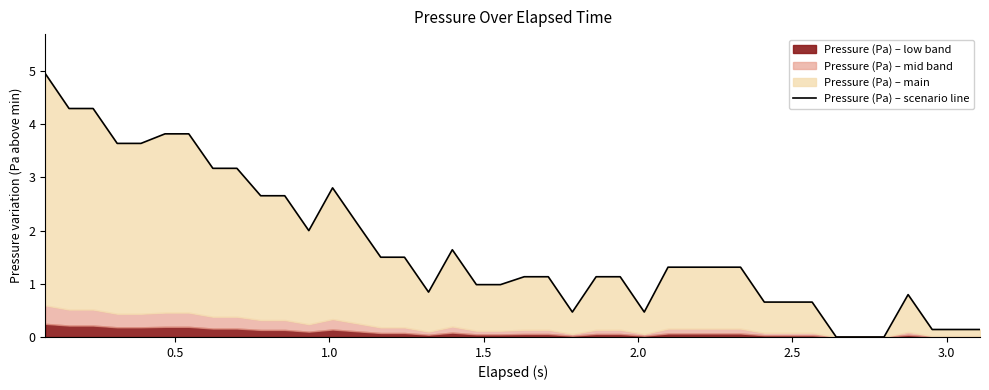

How many points are higher than both their immediate neighbors (excluding endpoints)?

3